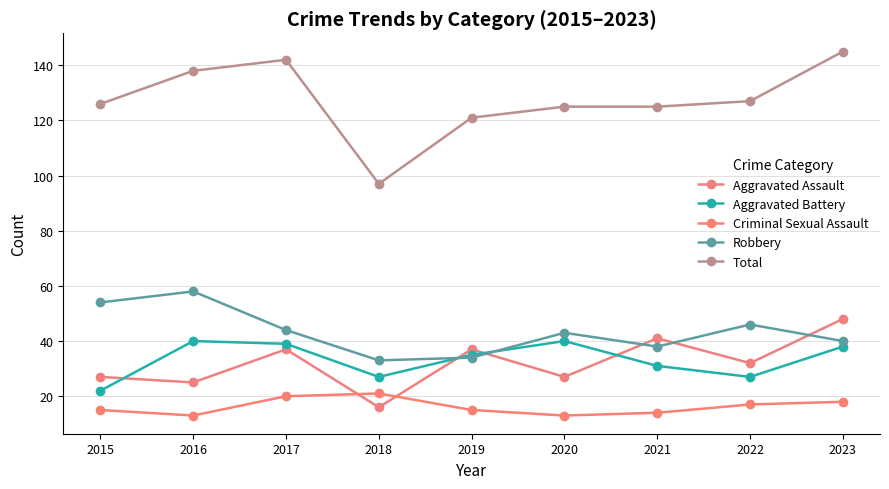

Reading left to right, list all the values displayed in this chart.

Aggravated Assault: 27	25	37	16	37	27	41	32	48
Aggravated Battery: 22	40	39	27	35	40	31	27	38
Criminal Sexual Assault: 15	13	20	21	15	13	14	17	18
Robbery: 54	58	44	33	34	43	38	46	40
Total: 126	138	142	97	121	125	125	127	145